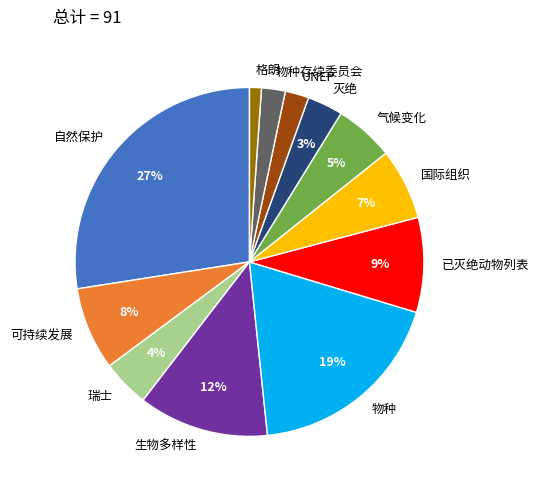

Is there a majority slice in this chart?

No